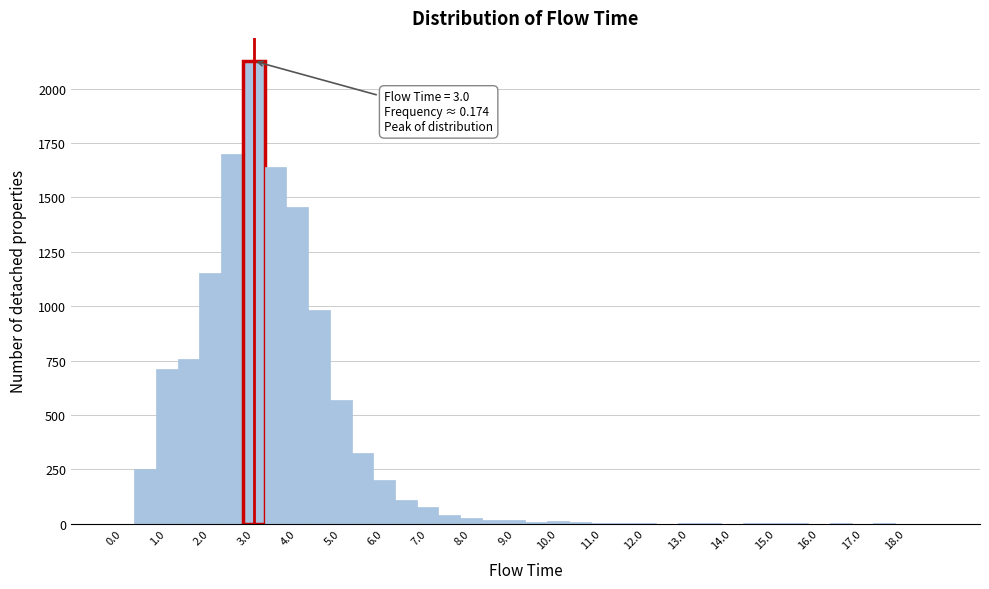

Over which range of the x-axis is the bar tallest?

2.75 to 3.25